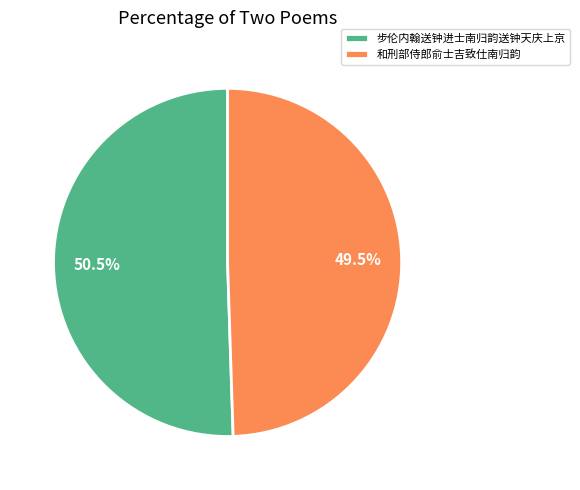

What percentage is NOT represented by 和刑部侍郎俞士吉致仕南归韵?

50.5%